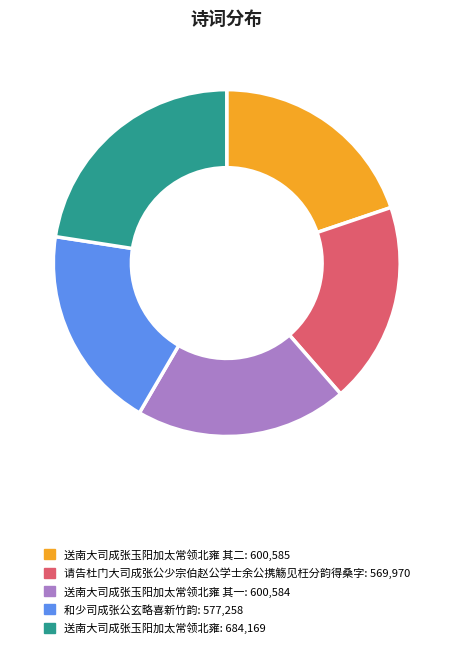

Does any single category account for the majority?

No